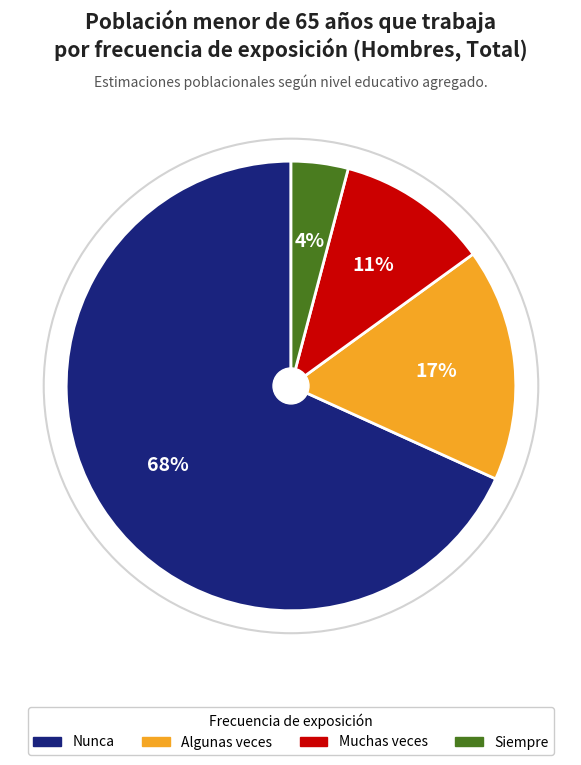

How many segments does this pie chart have?

4